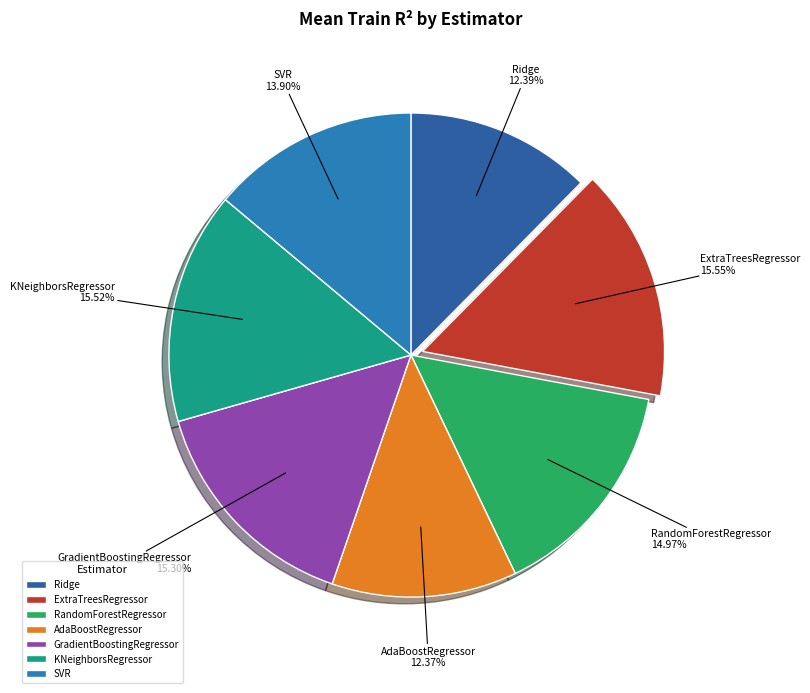

Does any single category account for the majority?

No